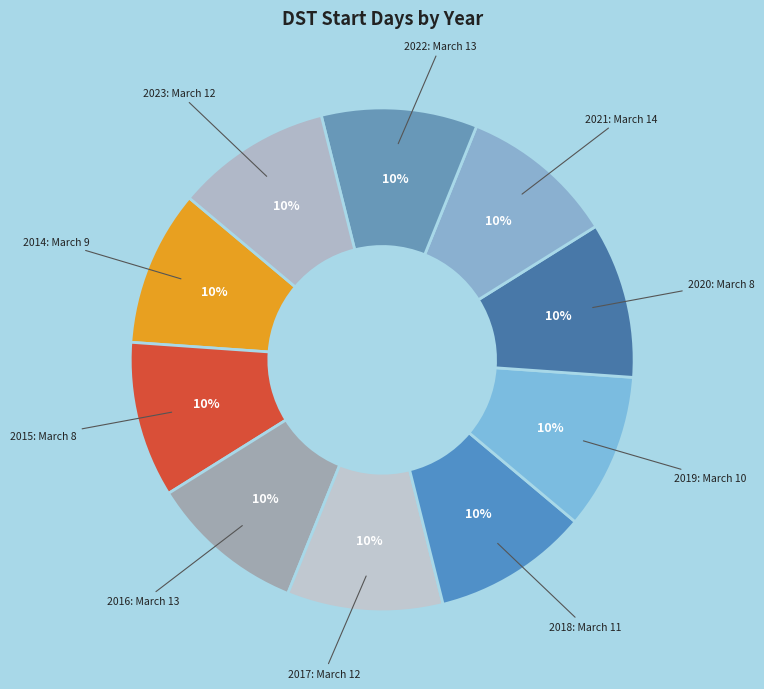

Approximately how many times larger is the value at 2014 compared to 2020?

1.0